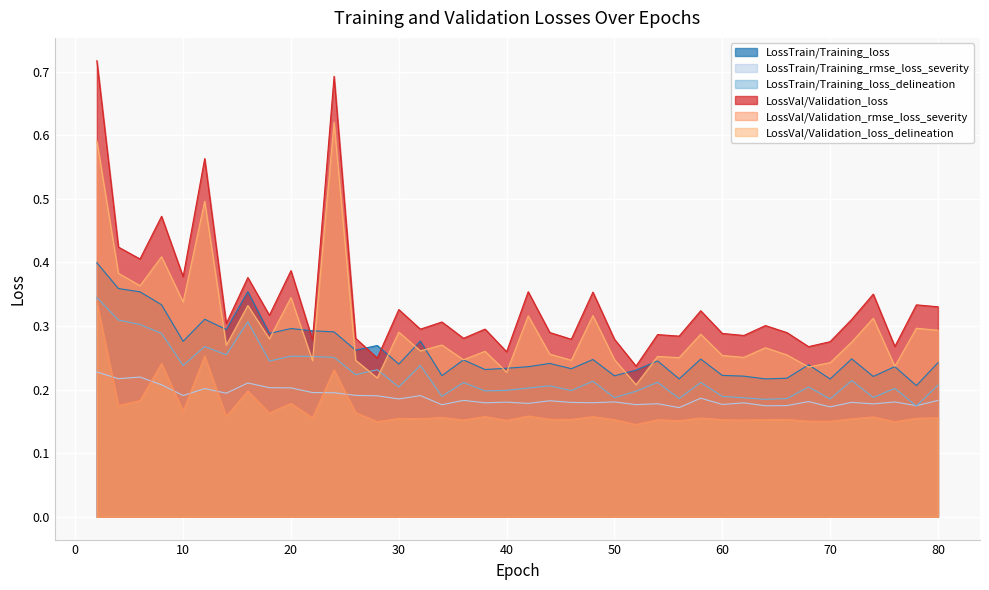

In LossTrain/Training_rmse_loss_severity, how many points are lower than both neighbors (excluding endpoints)?

15